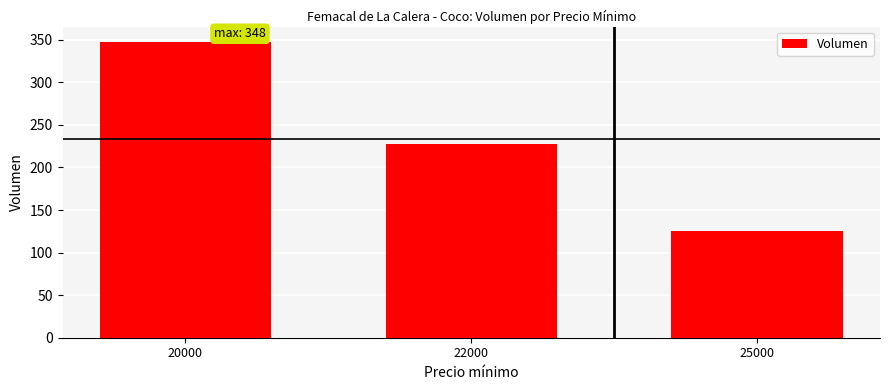

Count the values in the range 125 to 348.

3